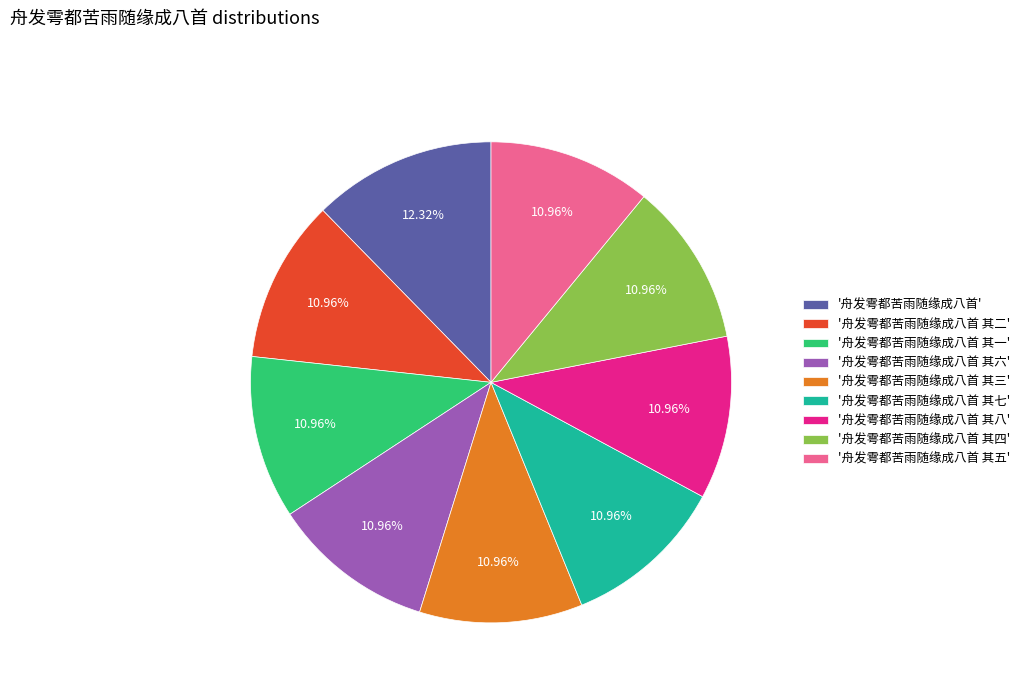

Does '舟发雩都苦雨随缘成八首 其三' represent more than half of the total?

No